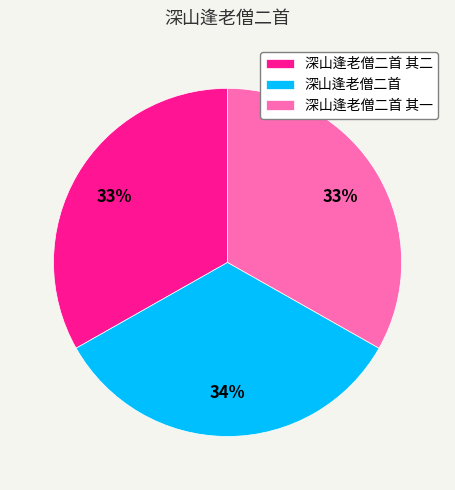

The 深山逢老僧二首 其一 slice represents 33% of the pie. True or false?

True